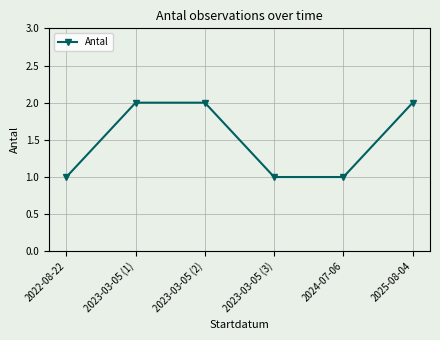

True or false: the data shows 3 at 2023-03-05 (1).

False